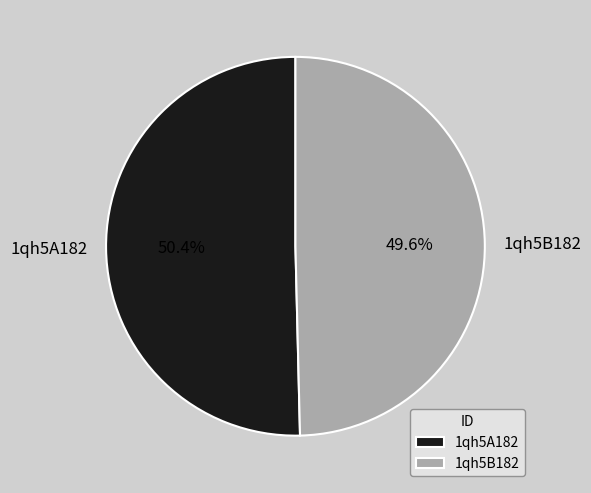

What is the largest slice in the pie chart?

1qh5A182